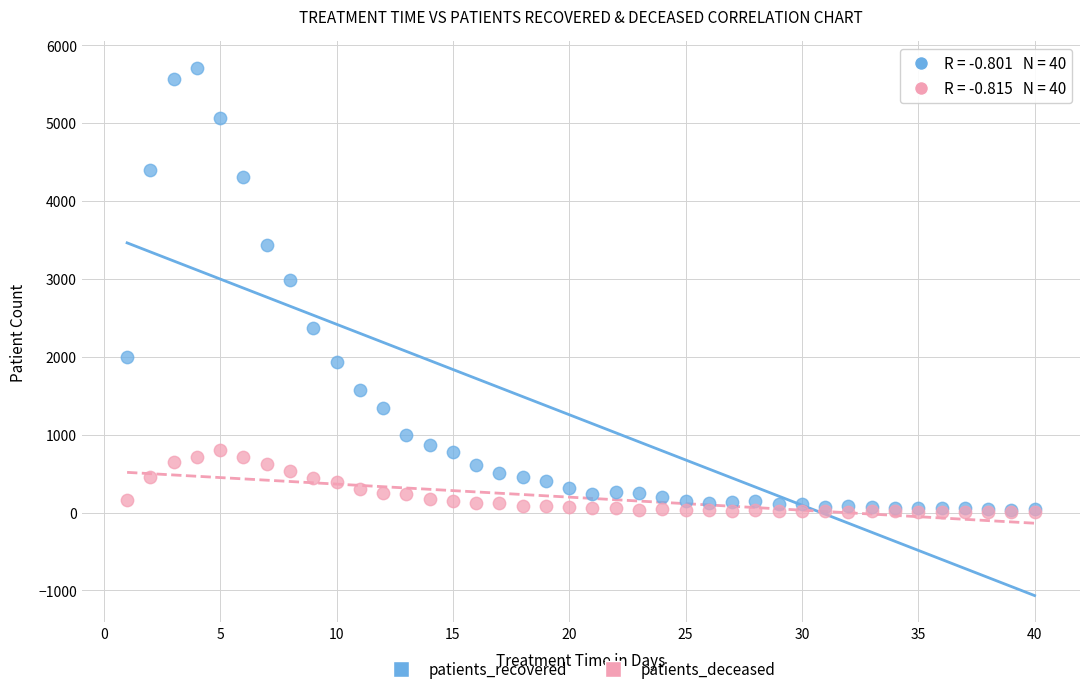

Across all series, what Y value is closest to 2856?

2989